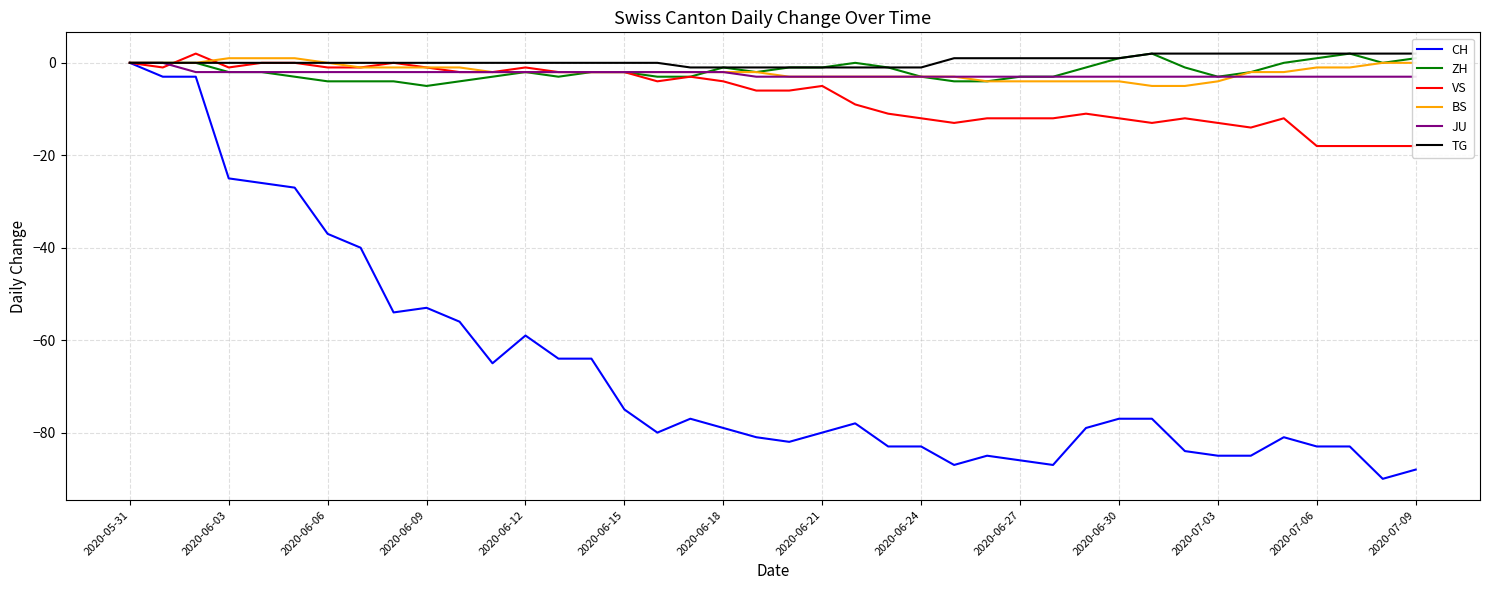

What is the lowest value of the BS series?

-5